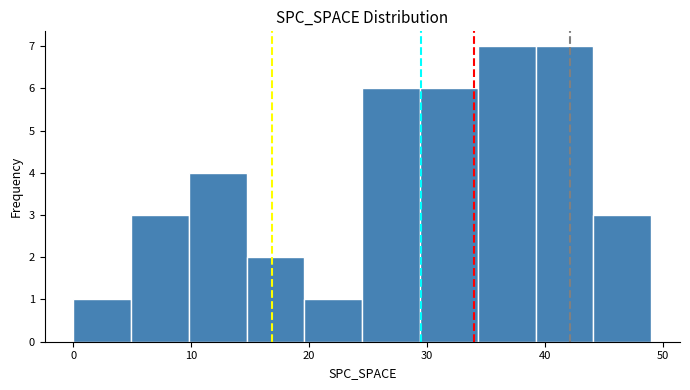

Reading left to right, list every bar in this chart as the range it spans on the x-axis followed by its height. Neither the bar edges nor the heights are printed on the chart, so give them approximately, as read against the axes.

0.0 to 4.9: 1
4.9 to 9.8: 3
9.8 to 14.7: 4
14.7 to 19.6: 2
19.6 to 24.5: 1
24.5 to 29.4: 6
29.4 to 34.3: 6
34.3 to 39.2: 7
39.2 to 44.1: 7
44.1 to 49.0: 3